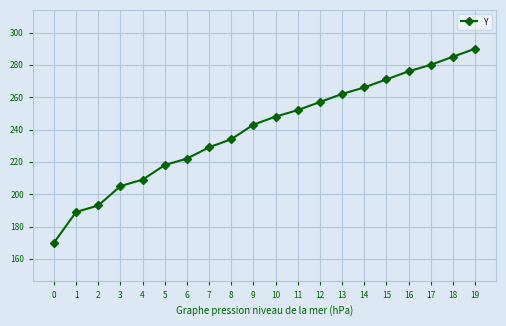

List the labels in order of value, largest first.

19, 18, 17, 16, 15, 14, 13, 12, 11, 10, 9, 8, 7, 6, 5, 4, 3, 2, 1, 0